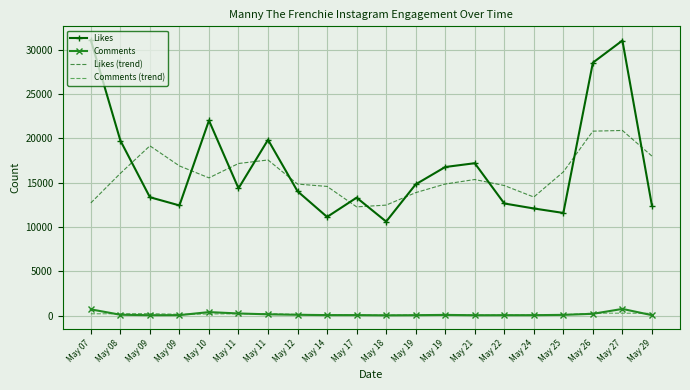

What are all the series names shown in the legend?

Likes, Comments, Likes (trend), Comments (trend)